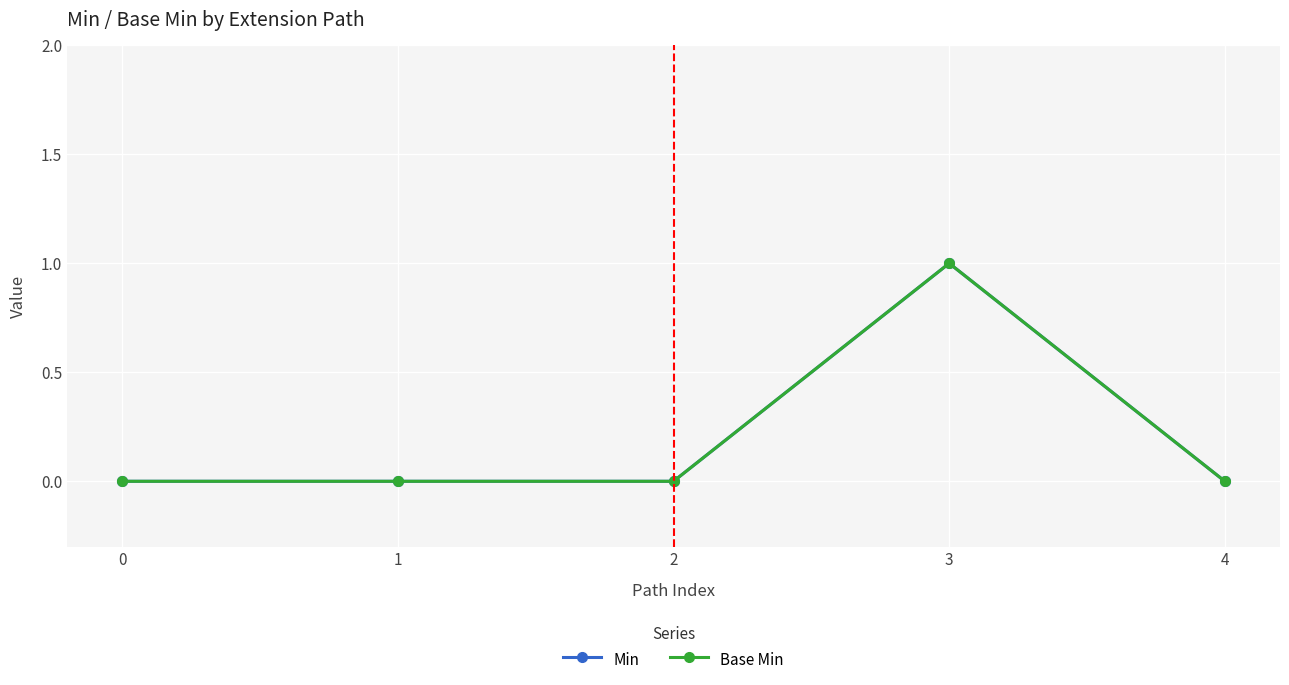

How many lines are shown in the chart?

2